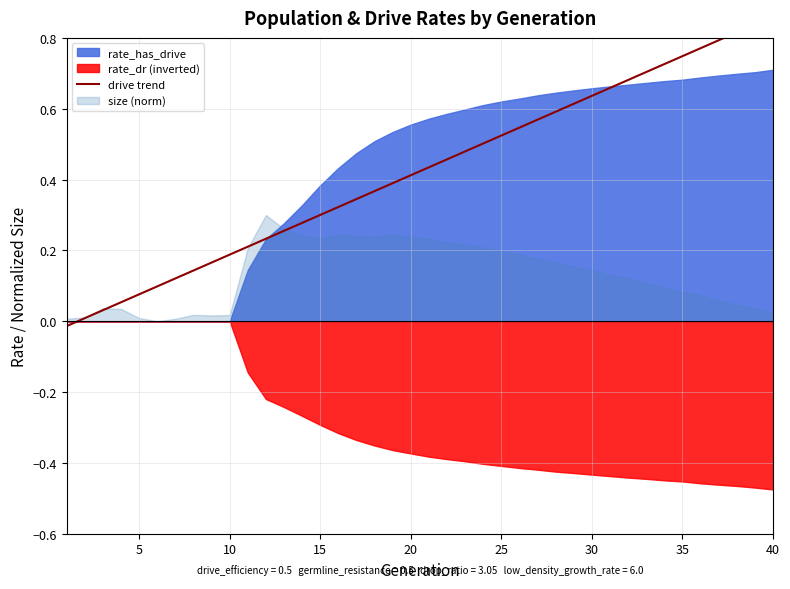

How many data points are above 0?

39